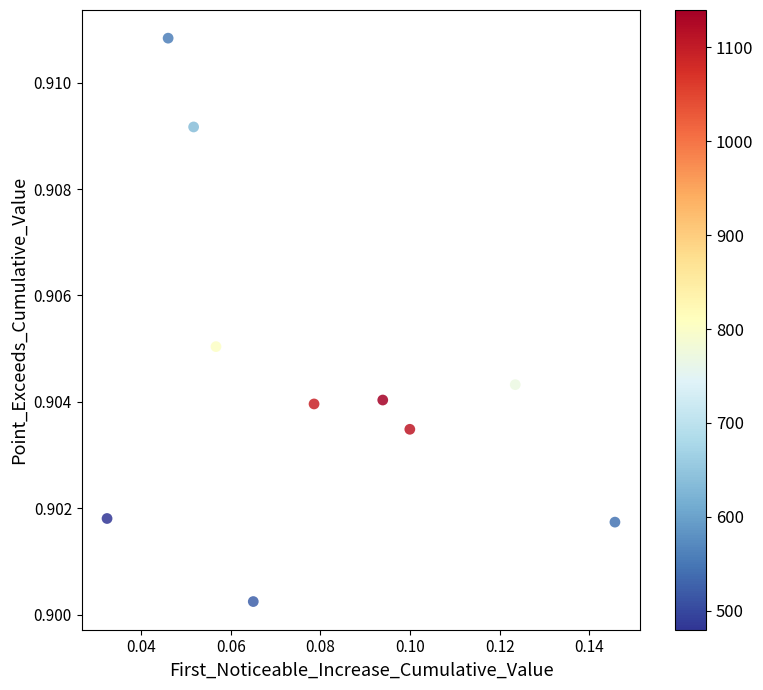

How many points are shown in the scatter plot?

10